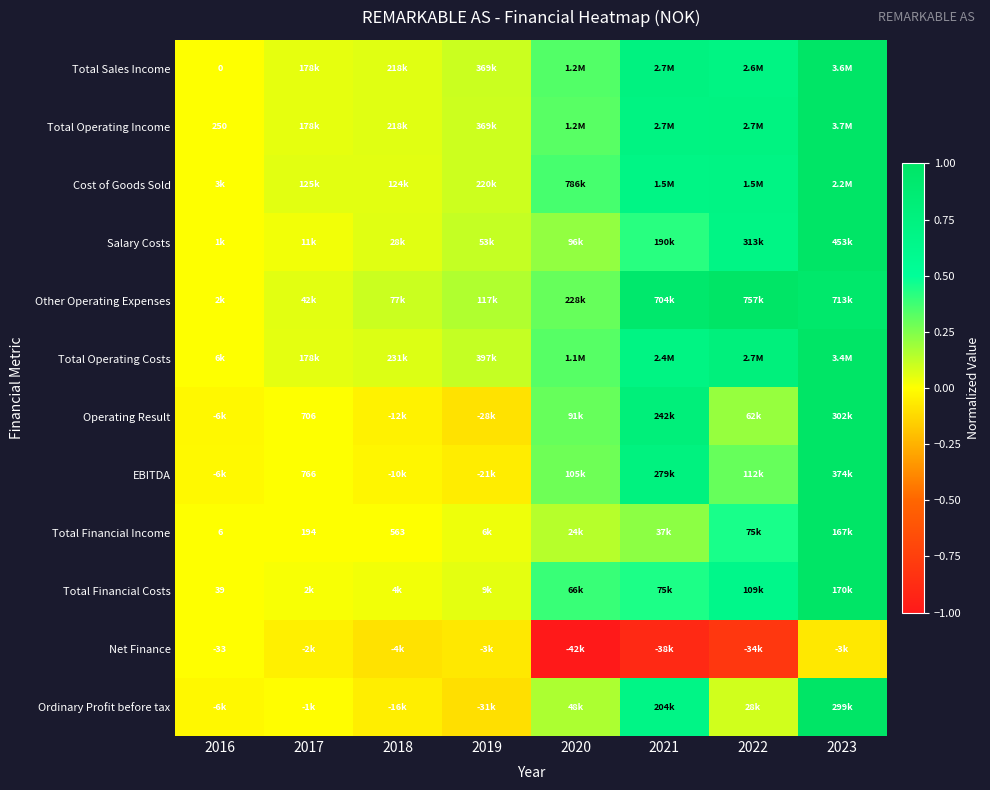

Is the value of Ordinary Profit before tax at 2019 greater than the value of Total Financial Costs at 2019?

No